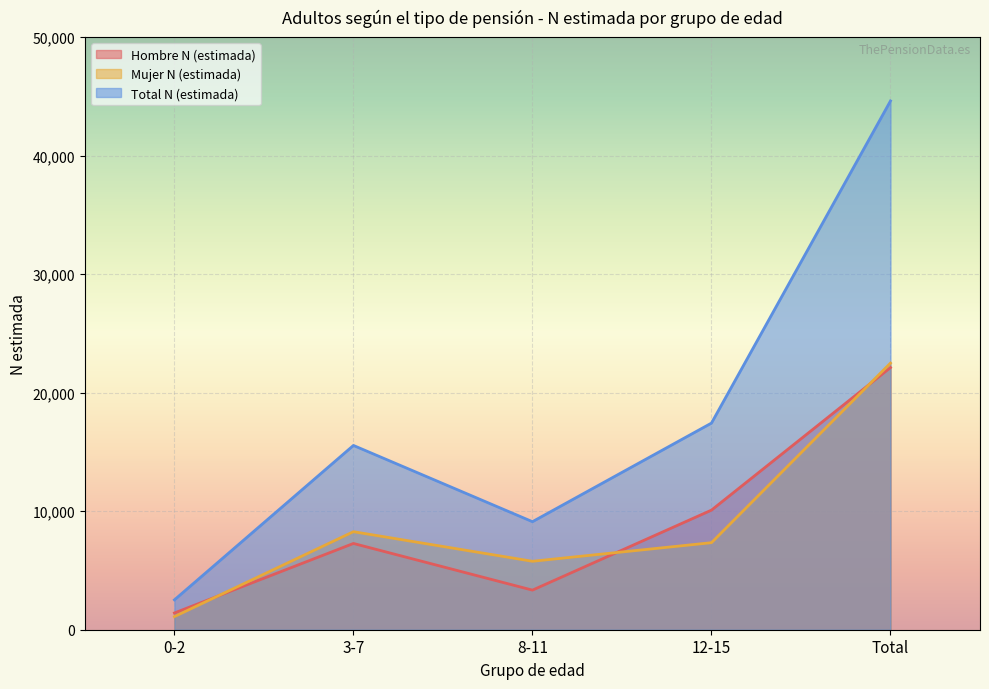

Which series has the largest range (max minus min)?

Total N (estimada)